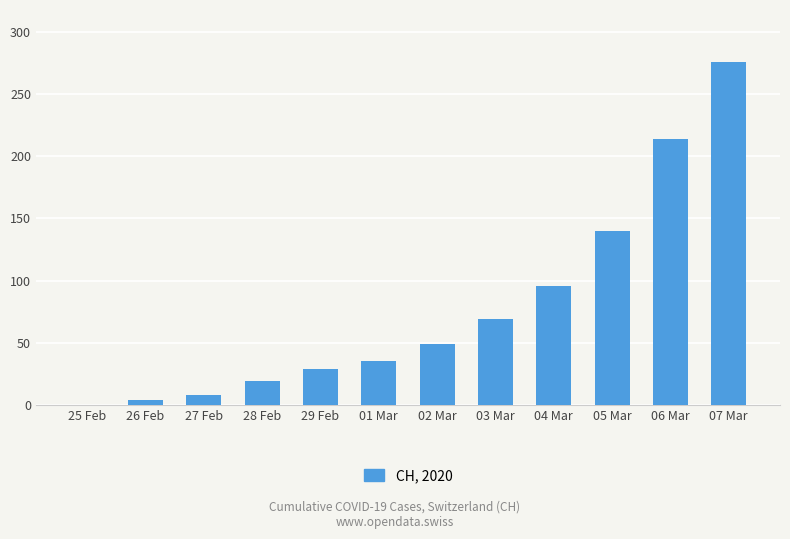

How many positive values are there?

11